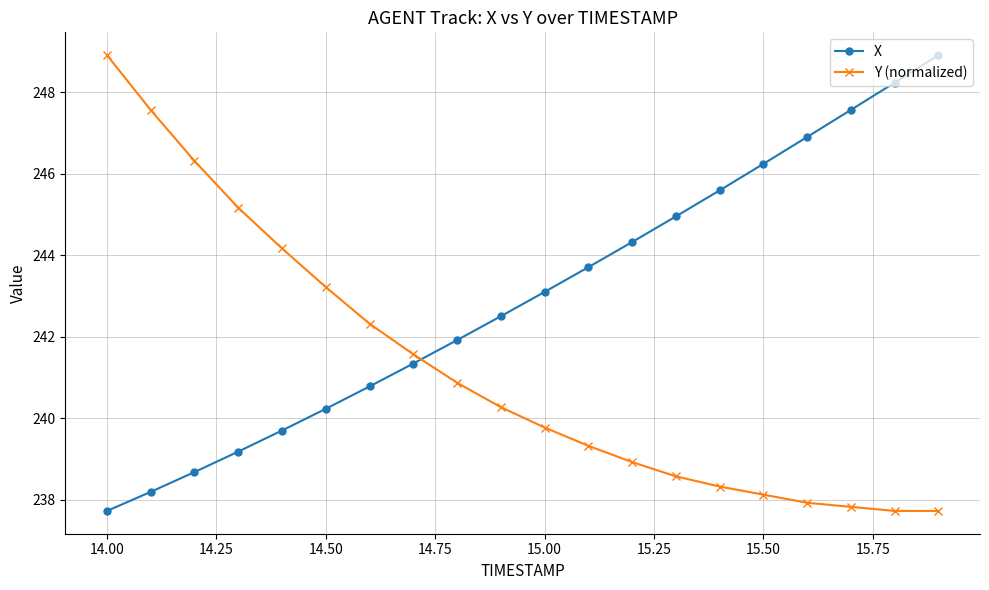

What is the value of the X point at the 13th from the left?

244.3